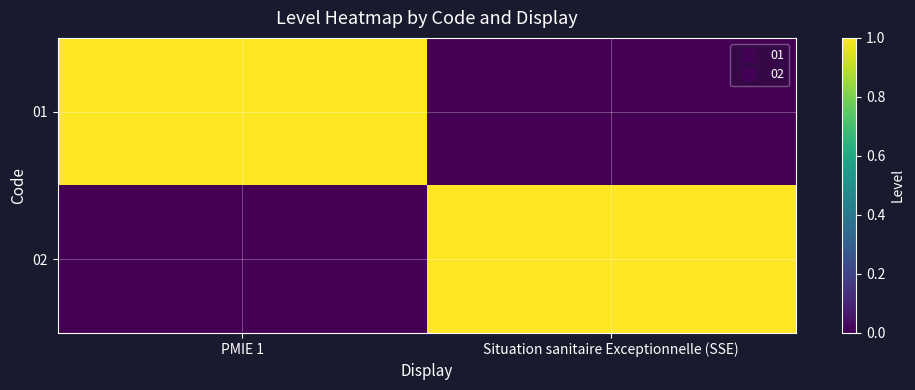

Reading left to right, transcribe all the data shown in this chart.

01: PMIE 1=1	Situation sanitaire Exceptionnelle (SSE)=0
02: PMIE 1=0	Situation sanitaire Exceptionnelle (SSE)=1